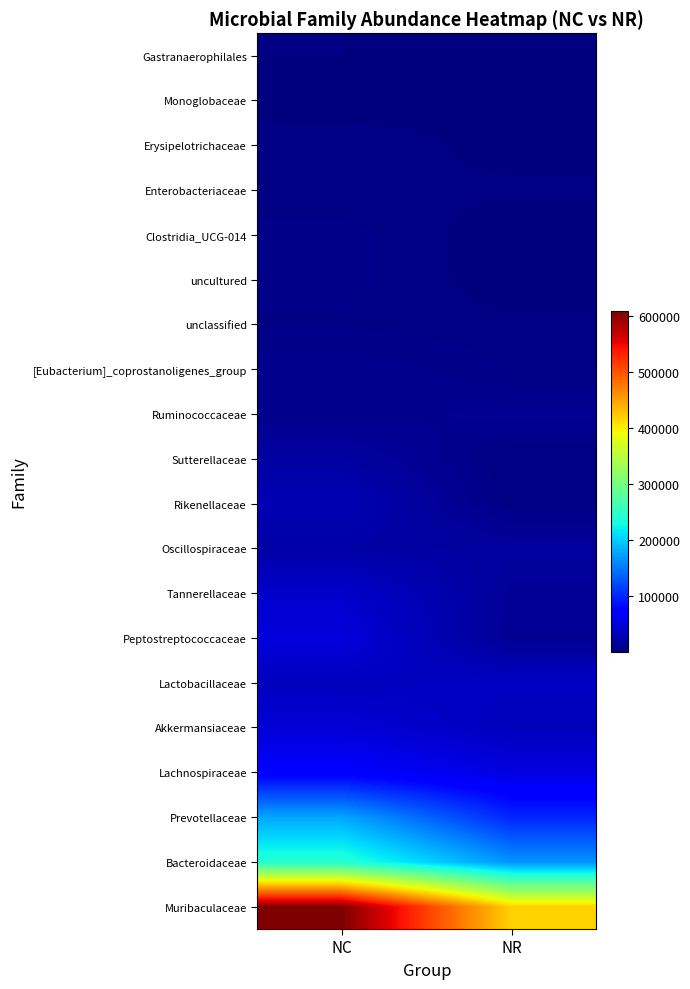

Reading left to right, extract all data points from this chart.

Muribaculaceae: NC=610189	NR=419383
Bacteroidaceae: NC=242953	NR=165876
Prevotellaceae: NC=177271	NR=98901
Lachnospiraceae: NC=71094	NR=52560
Akkermansiaceae: NC=47410	NR=33016
Lactobacillaceae: NC=34349	NR=37217
Peptostreptococcaceae: NC=50293	NR=11849
Tannerellaceae: NC=41524	NR=13376
Oscillospiraceae: NC=21425	NR=17797
Rikenellaceae: NC=29218	NR=3268
Sutterellaceae: NC=19800	NR=2521
Ruminococcaceae: NC=7774	NR=10938
[Eubacterium]_coprostanoligenes_group: NC=9614	NR=4909
unclassified: NC=4561	NR=3358
uncultured: NC=6105	NR=522
Clostridia_UCG-014: NC=6169	NR=344
Enterobacteriaceae: NC=2894	NR=3070
Erysipelotrichaceae: NC=4121	NR=1573
Monoglobaceae: NC=1084	NR=2319
Gastranaerophilales: NC=2556	NR=155